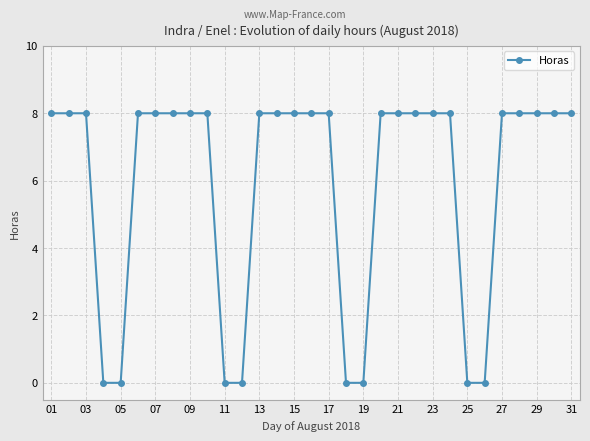

What is the difference between the maximum and second lowest values?

8